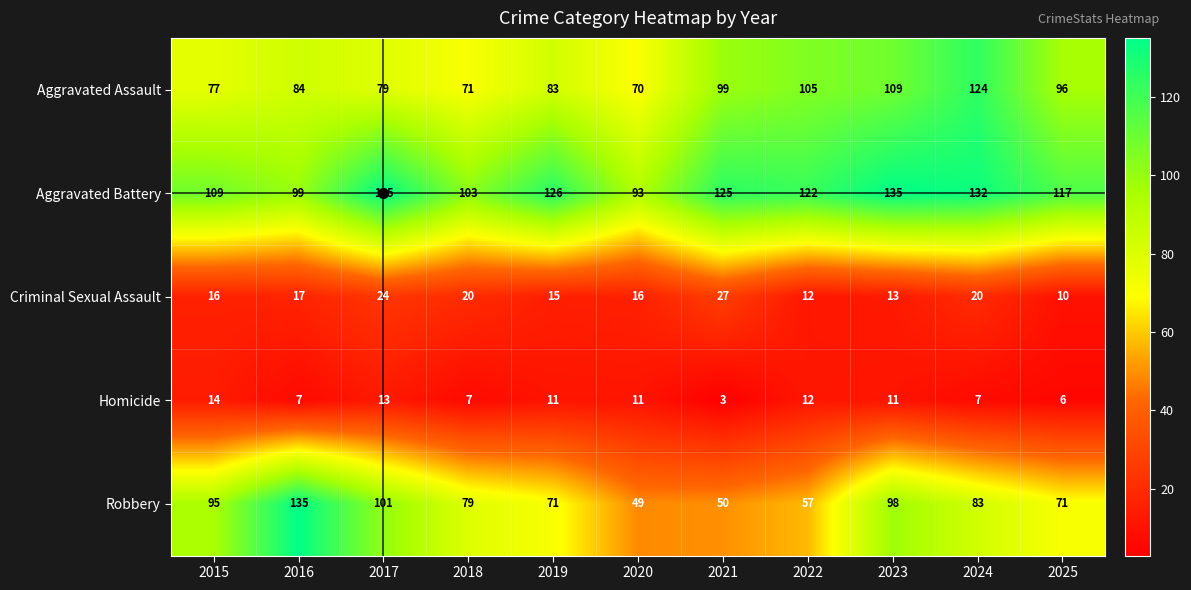

Between 2017 and 2025, which series saw the biggest shift?

Robbery